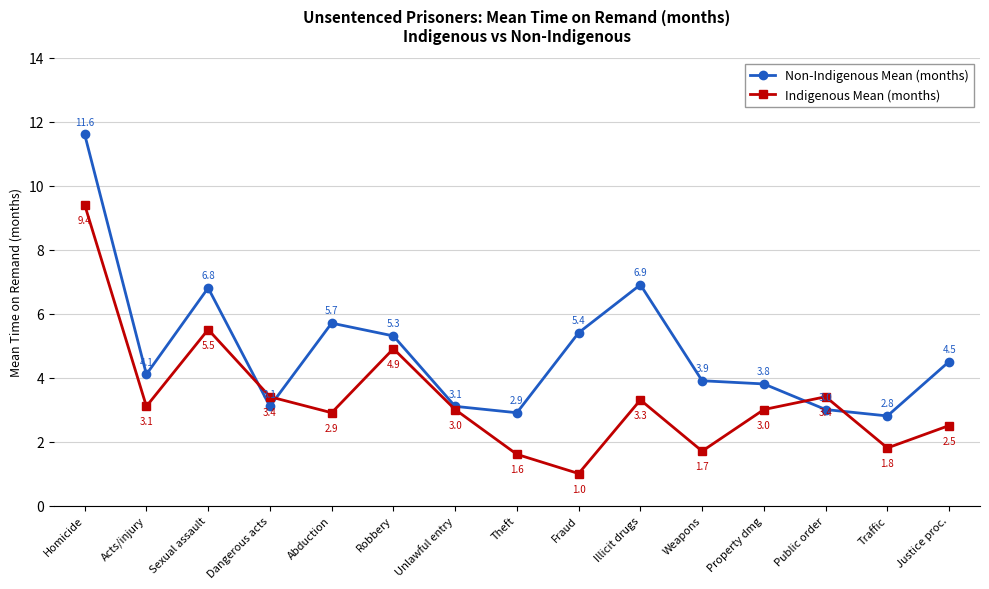

Where do Indigenous Mean (months) and Non-Indigenous Mean (months) first cross each other?

Sexual assault and Dangerous acts